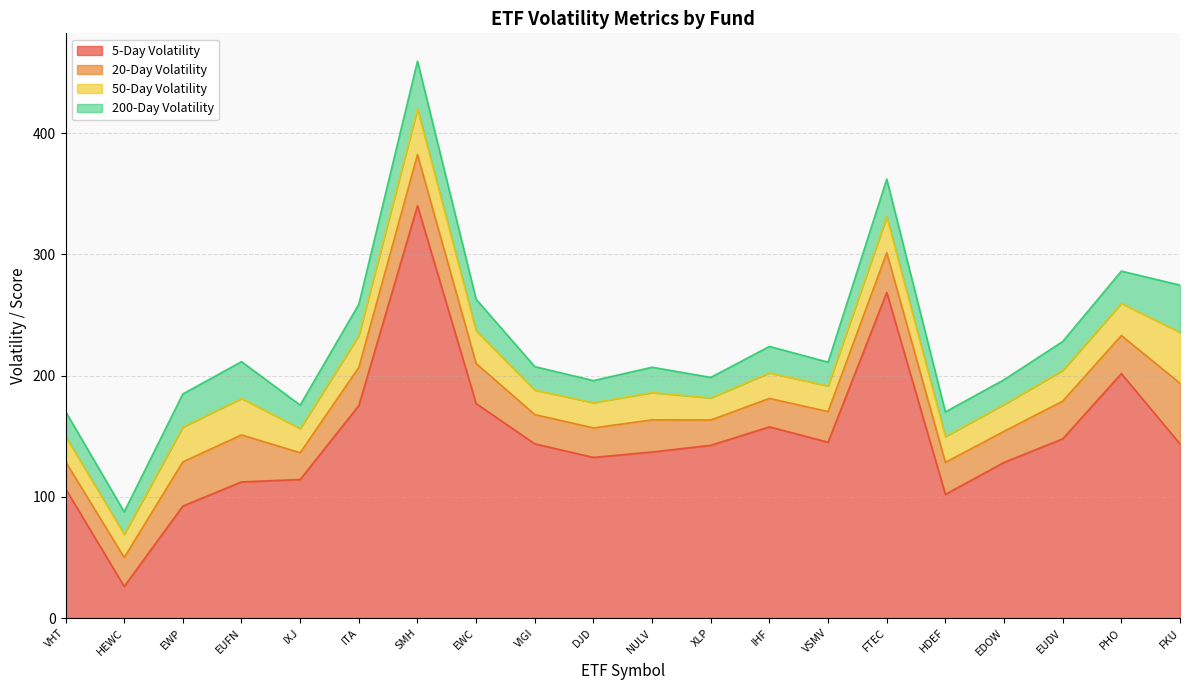

What is the average value of the 20-Day Volatility series?

29.6